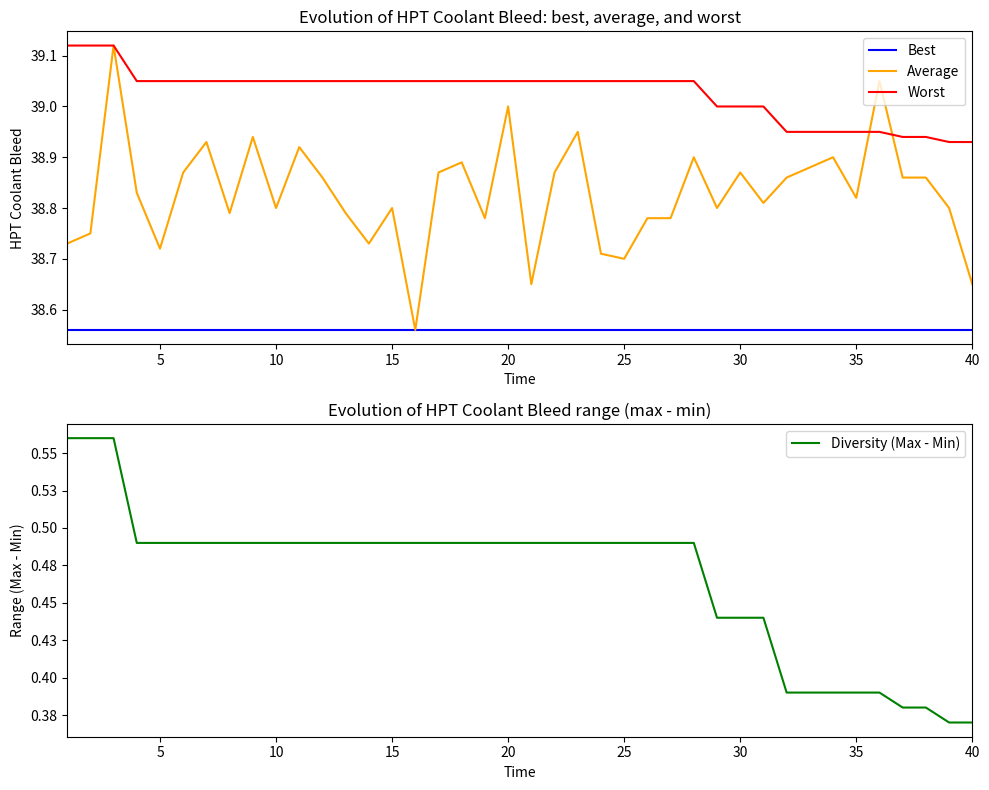

What is the sum of all Diversity (Max - Min) values?

18.7